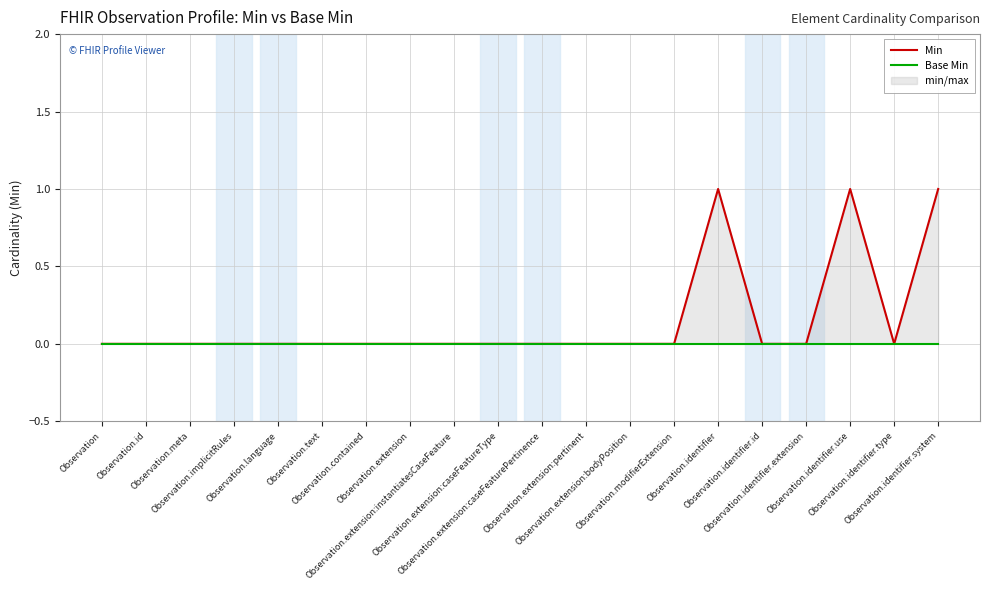

Is it true that Base Min equals 0 at Observation.extension:caseFeaturePertinence?

True